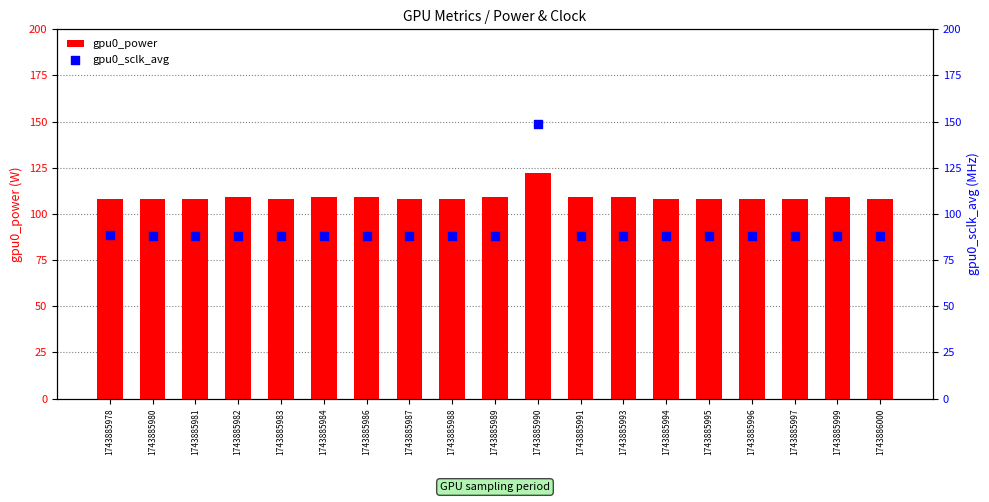

Is the value of gpu0_power at 1743886000 greater than the value of gpu0_sclk_avg at 1743885995?

Yes